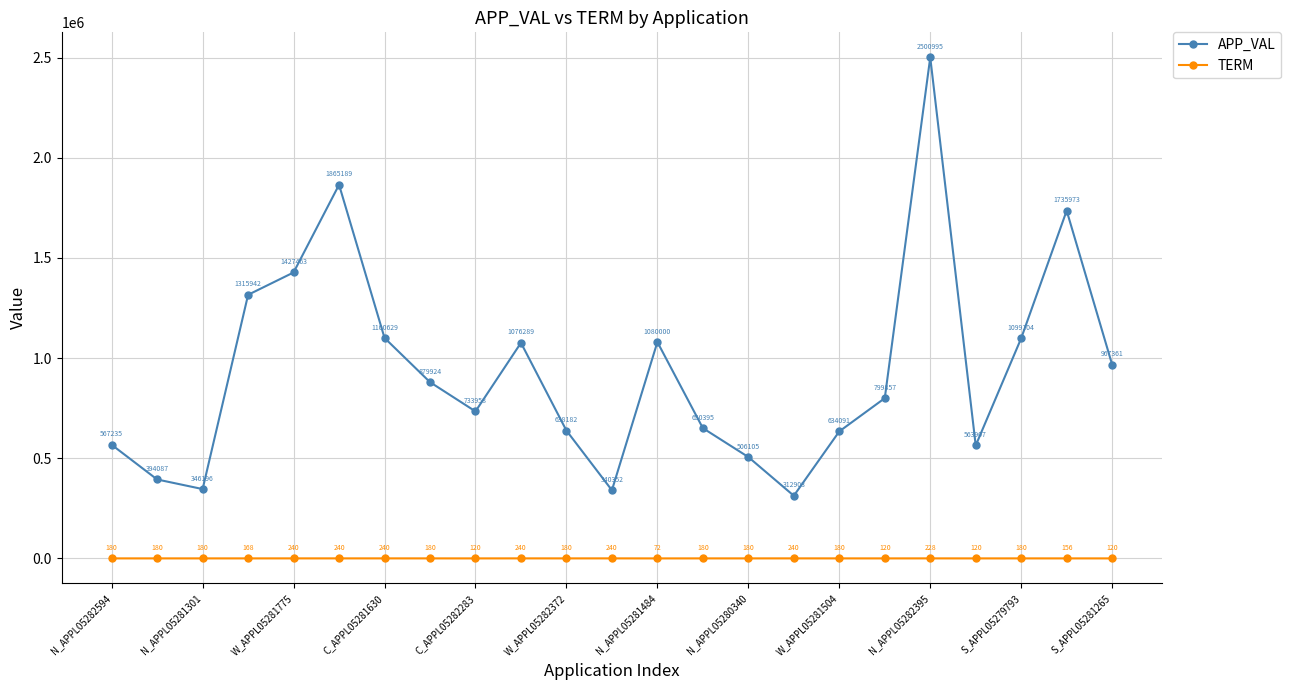

What is the greatest value displayed?

2500995